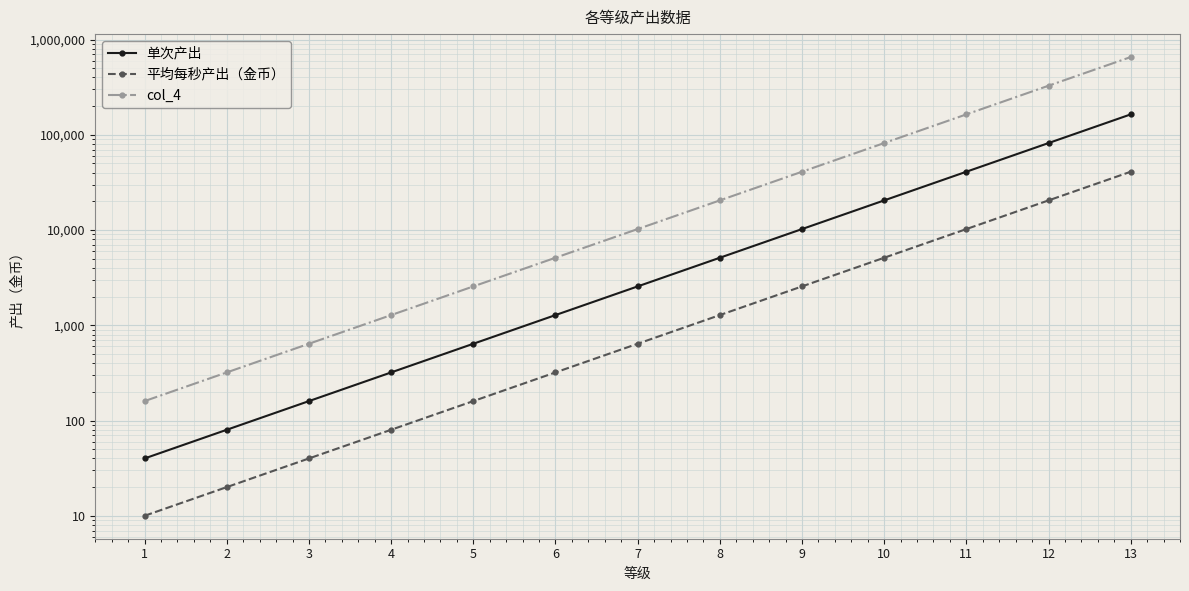

True or false: 平均每秒产出（金币） and 单次产出 intersect in this chart.

False